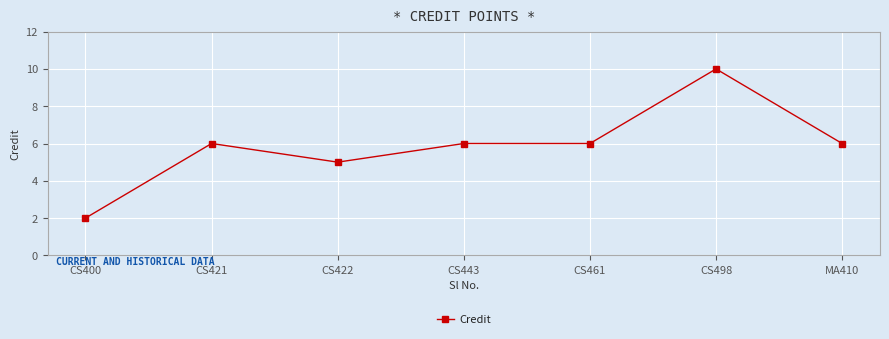

What value does the data have at CS461?

6